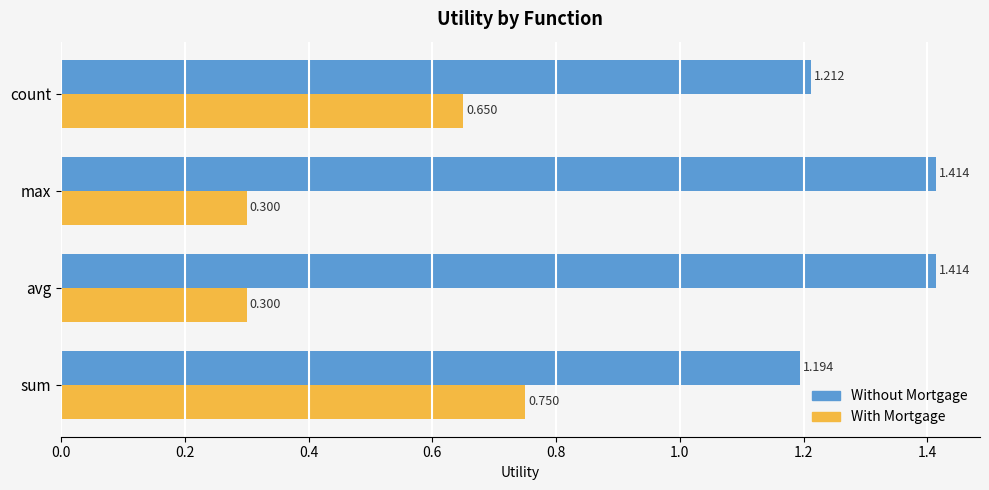

What are all the series names shown in the legend?

Without Mortgage, With Mortgage